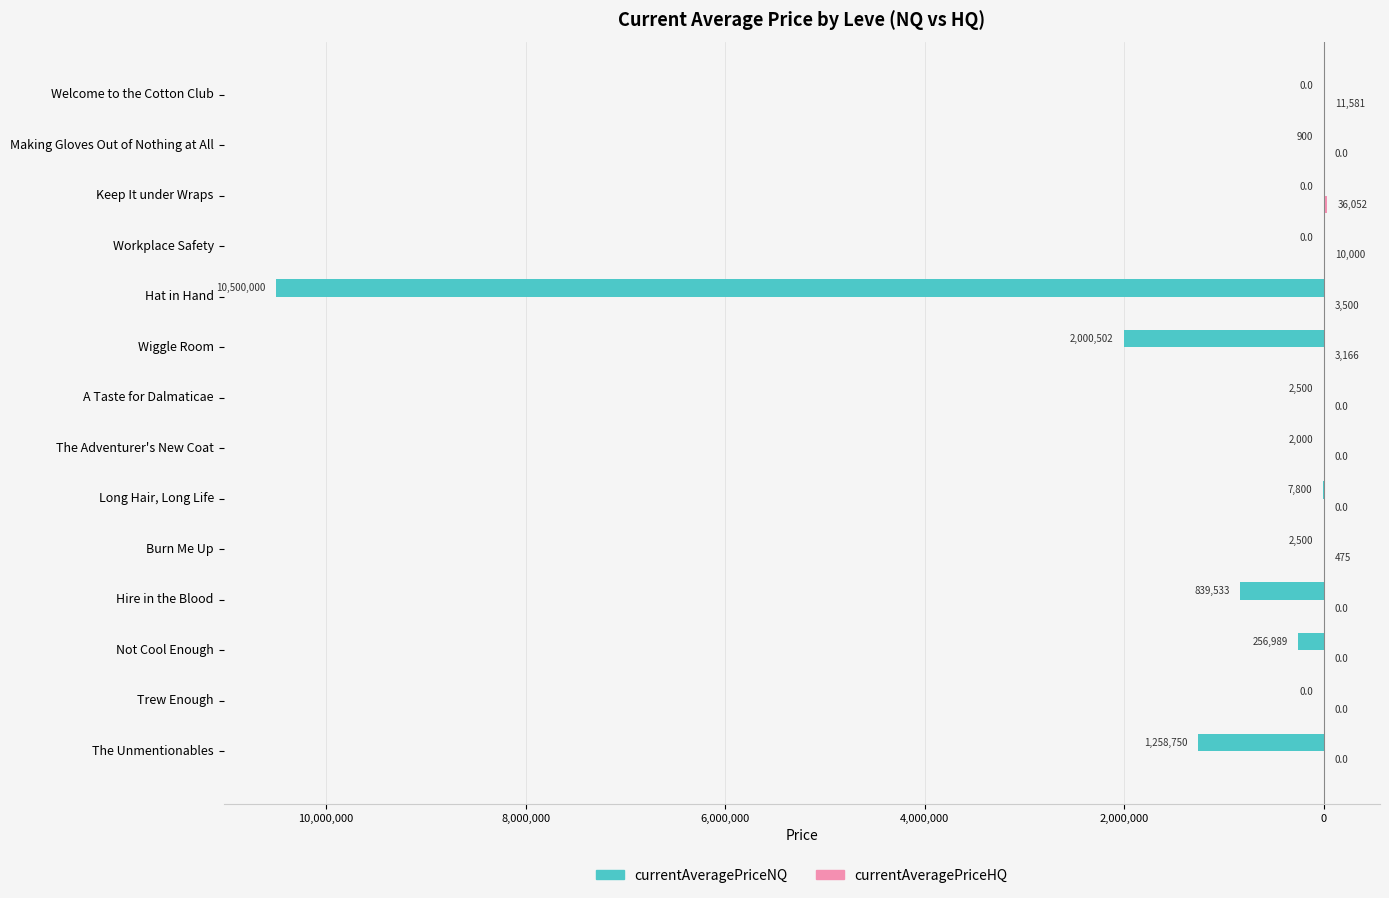

Reading left to right, extract all data points from this chart.

currentAveragePriceNQ: -1258750.0	0.0	-256988.8	-839533.3	-2500.5	-7800.0	-2000.0	-2500.0	-2000502.0	-10500000.0	0.0	0.0	-900.0	0.0
currentAveragePriceHQ: 0.0	0.0	0.0	0.0	475.0	0.0	0.0	0.0	3166.3	3500.0	10000.0	36052.0	0.0	11581.4